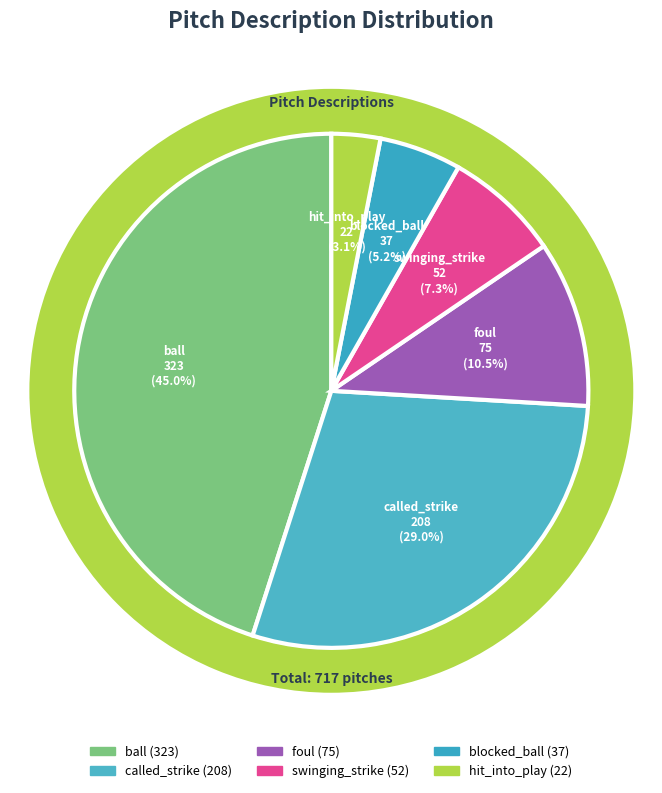

The hit_into_play slice represents 1% of the pie. True or false?

False